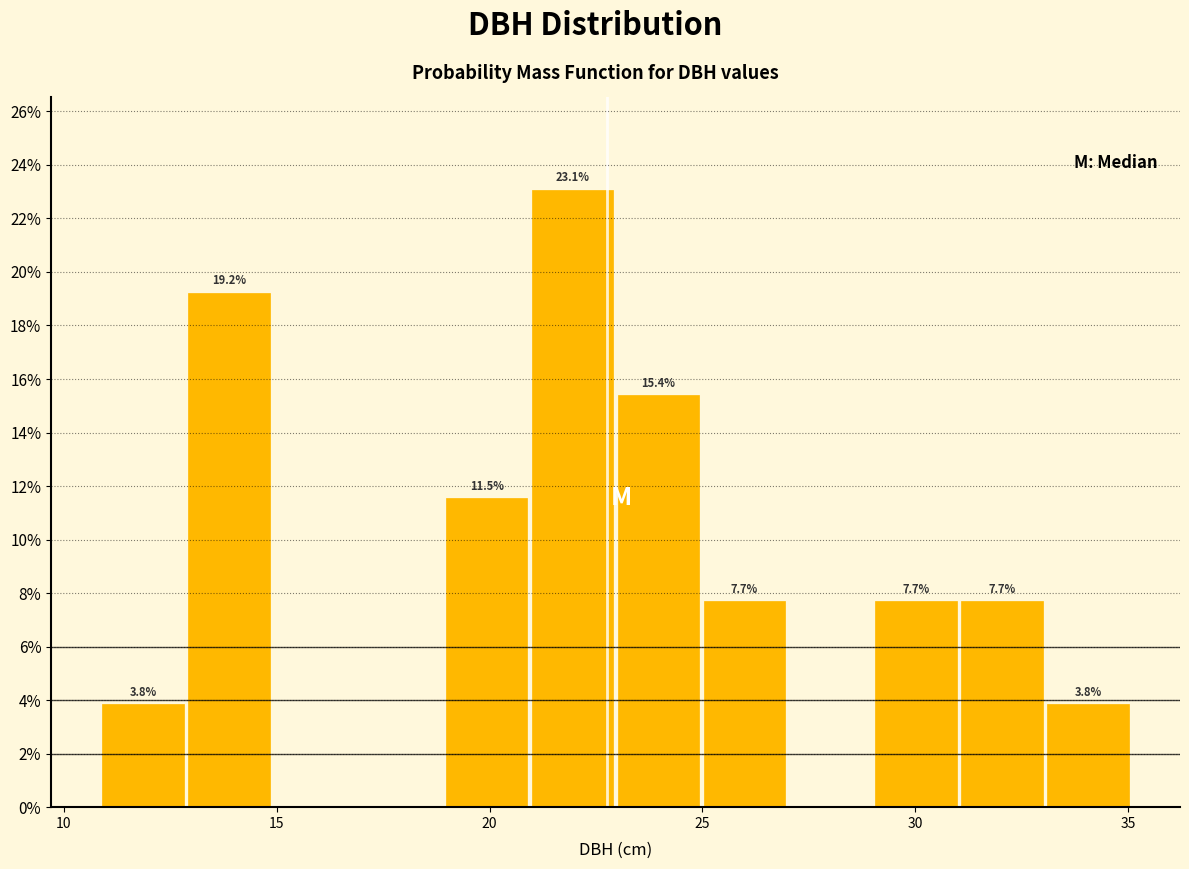

Which range on the x-axis has the tallest bar?

21 to 23